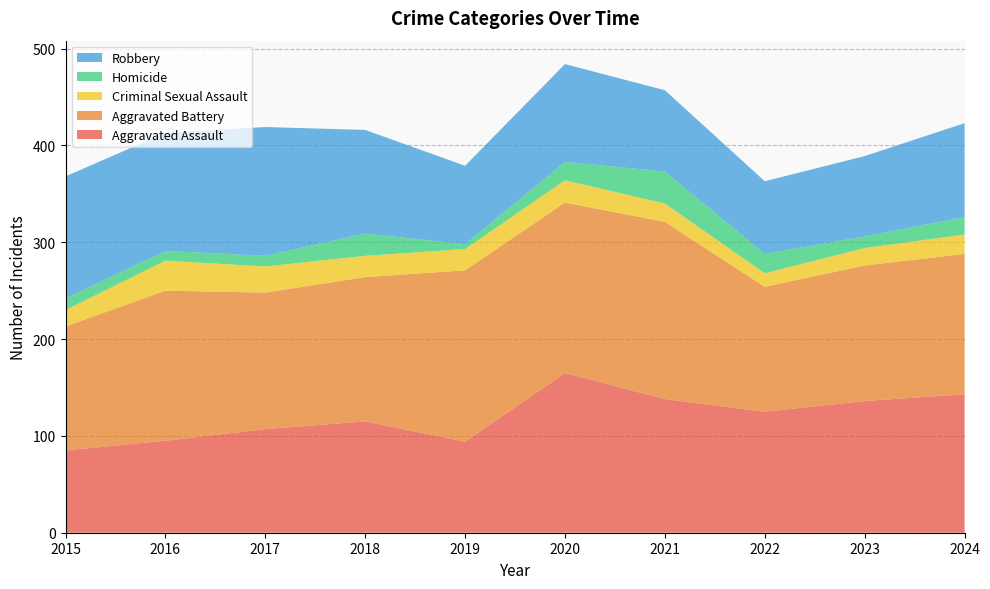

Reading left to right, list all the values displayed in this chart.

Aggravated Assault: 85	95	107	115	94	165	138	125	136	143
Aggravated Battery: 128	155	141	149	177	176	183	129	140	145
Criminal Sexual Assault: 17	31	27	22	22	23	19	14	18	20
Homicide: 12	10	11	23	5	19	33	20	12	18
Robbery: 126	122	133	107	81	101	84	75	83	97